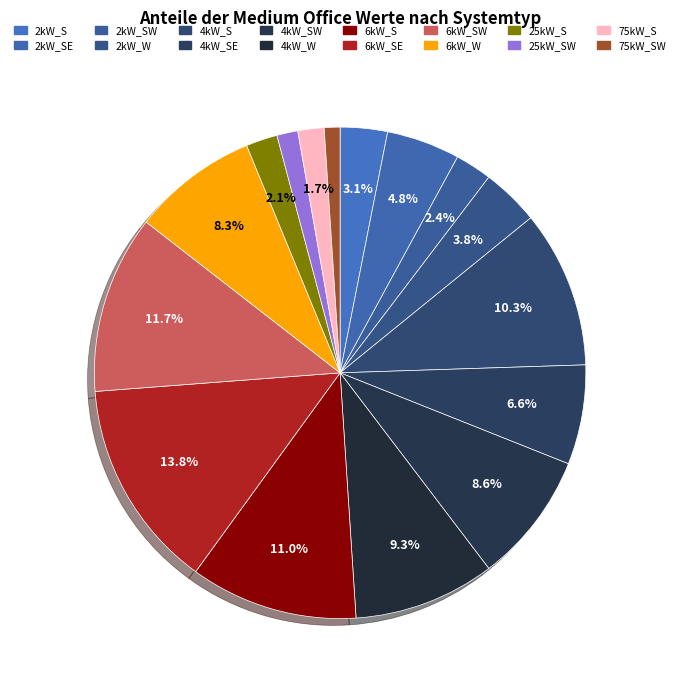

How many slices are in this pie chart?

16